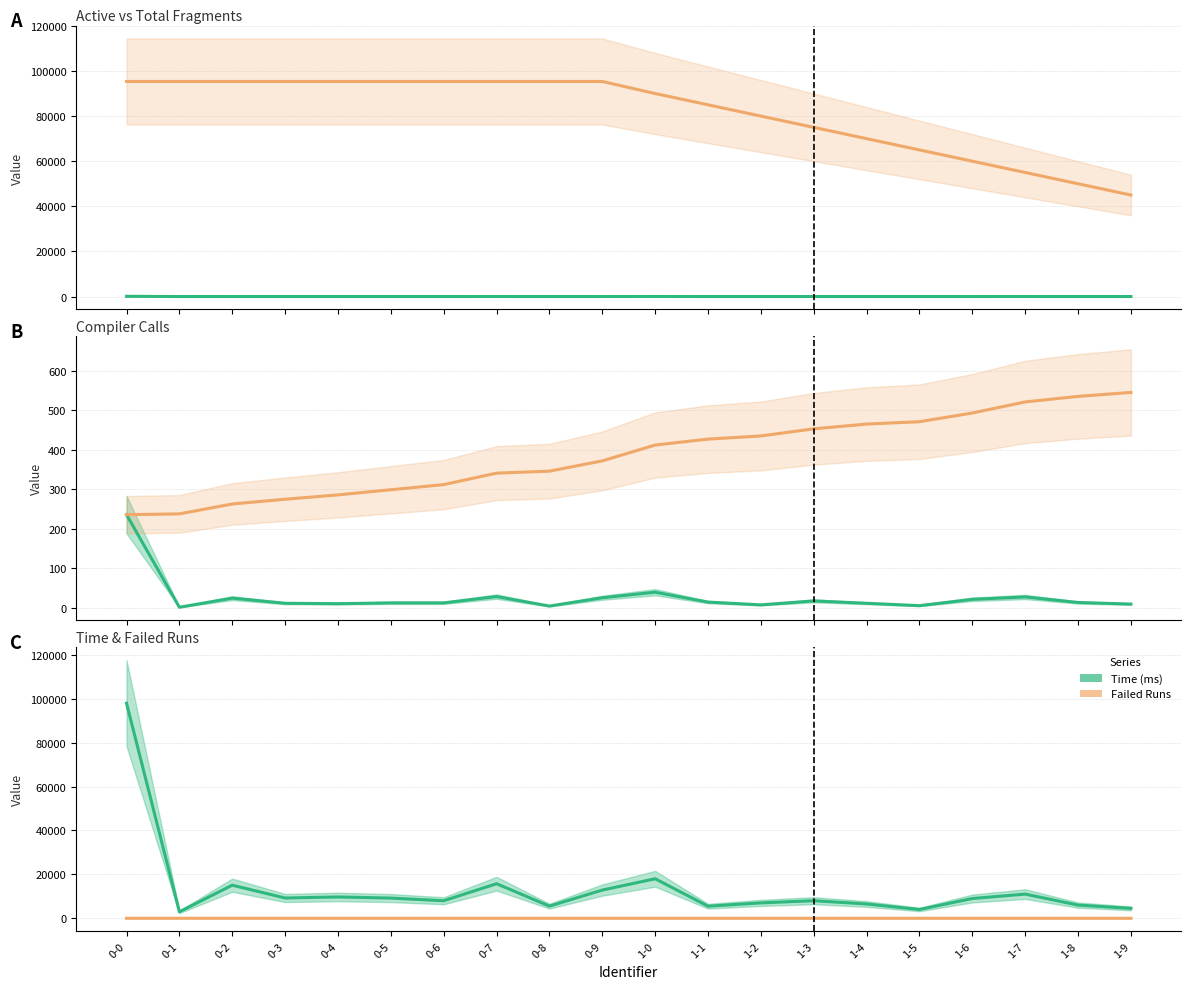

Reading left to right, transcribe all the data shown in this chart.

Active Number: 108	2	11	6	5	7	7	15	3	12	20	8	4	9	6	3	11	14	7	5
Total Number: 95344	95344	95344	95344	95344	95344	95344	95344	95344	95344	90000	85000	80000	75000	70000	65000	60000	55000	50000	45000
Compiler Calls: 236	2	25	12	11	13	13	29	5	26	40	15	8	18	12	6	22	28	14	10
Overall CC: 236	238	263	275	286	299	312	341	346	372	412	427	435	453	465	471	493	521	535	545
Time (ms): 98016	2941	15071	9231	9705	9195	7977	15747	5525	12846	18000	5500	7000	8000	6500	4000	9000	11000	6000	4500
Failed Runs: 1	0	0	0	0	0	0	0	0	0	2	0	1	0	0	0	1	0	0	0